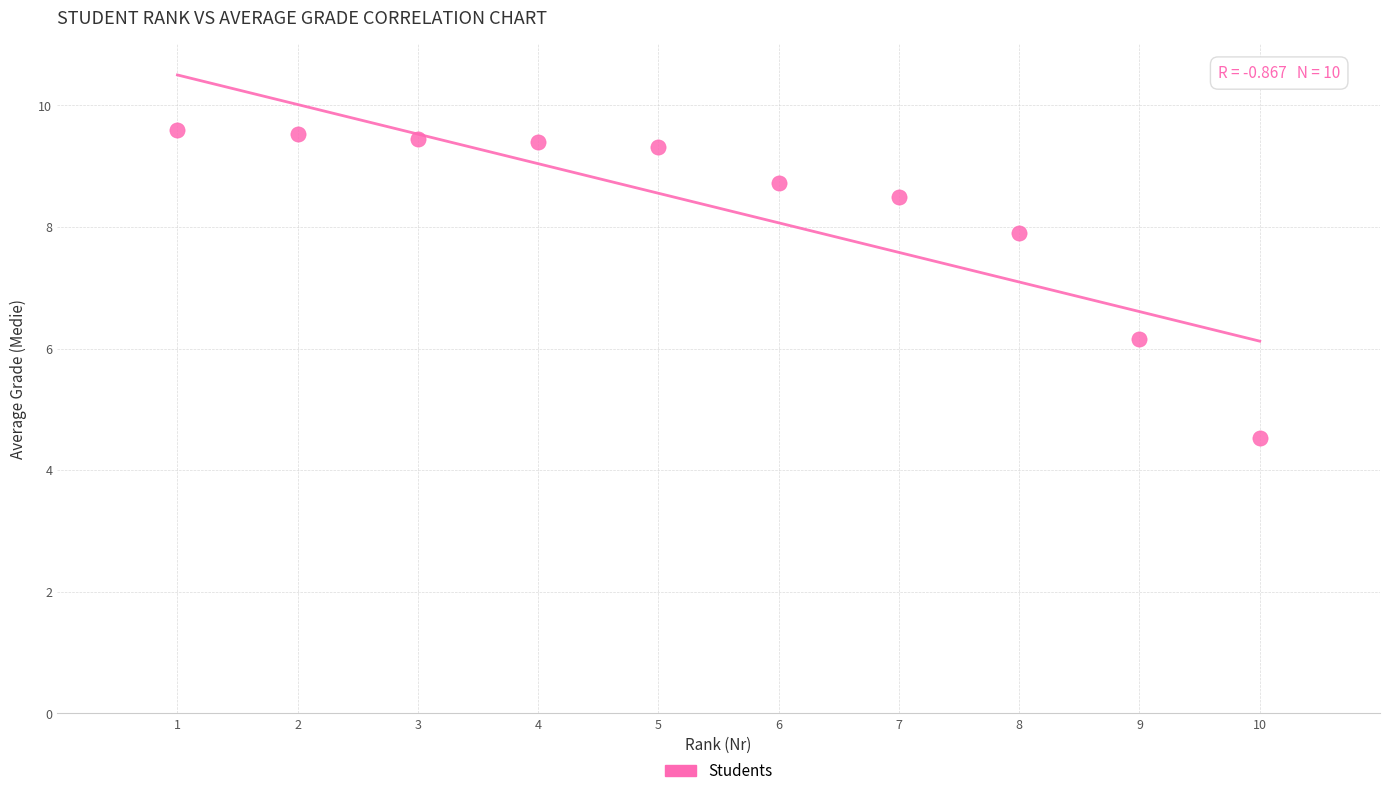

What is the range of X values (max minus min)?

9.0